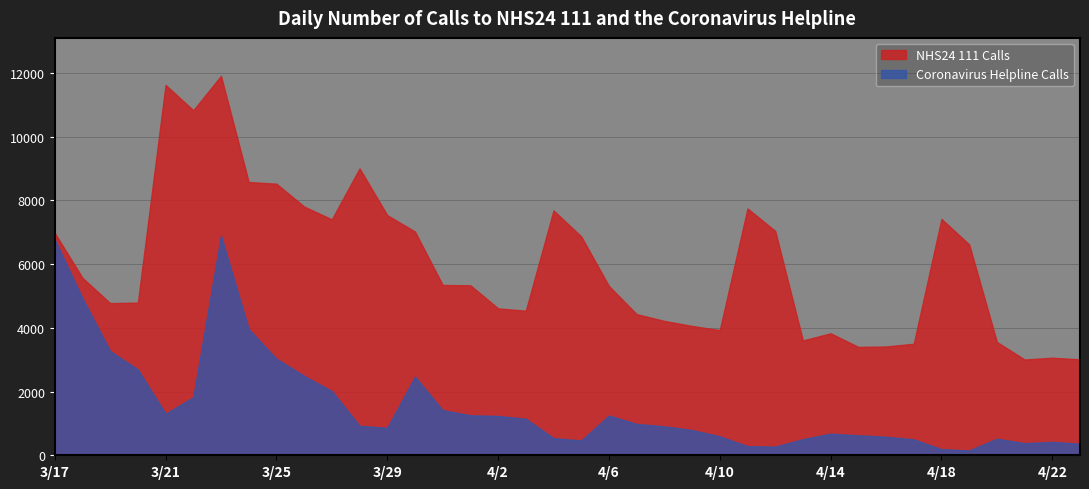

Does the chart display data point markers on the line(s)?

No